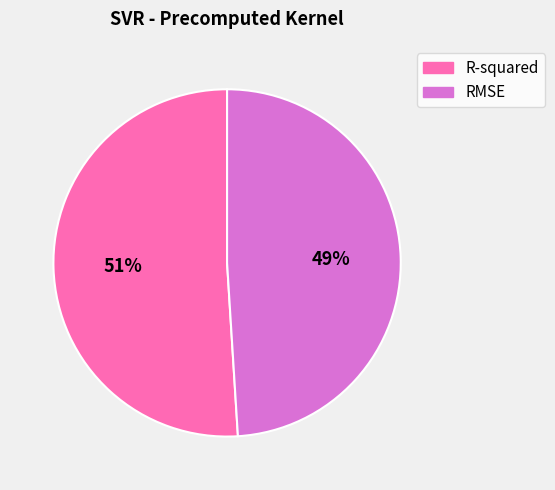

What percentage is the R-squared slice, to the nearest percent?

51%